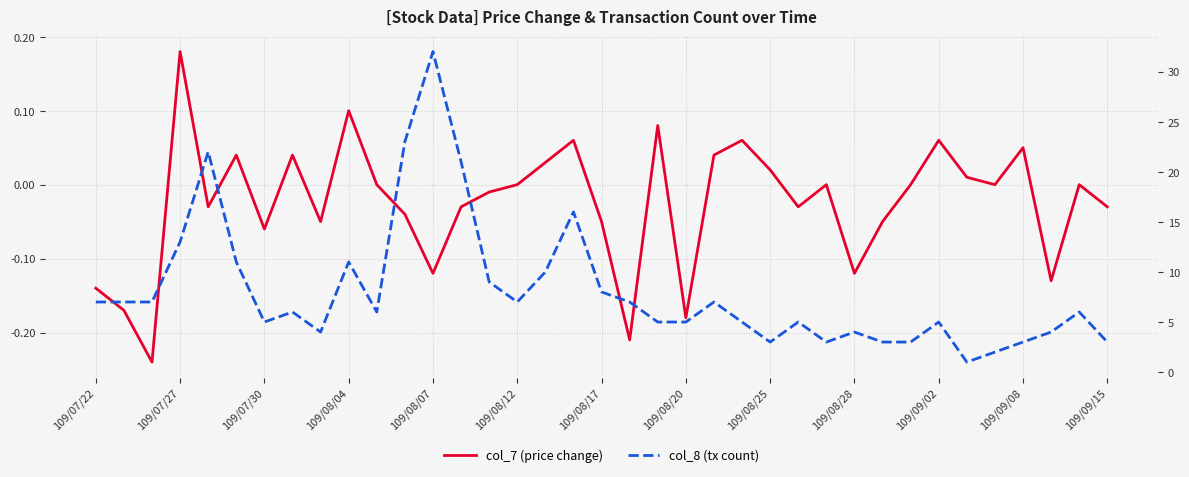

The col_8 (tx count) series shows 7.0 at 19. True or false?

True